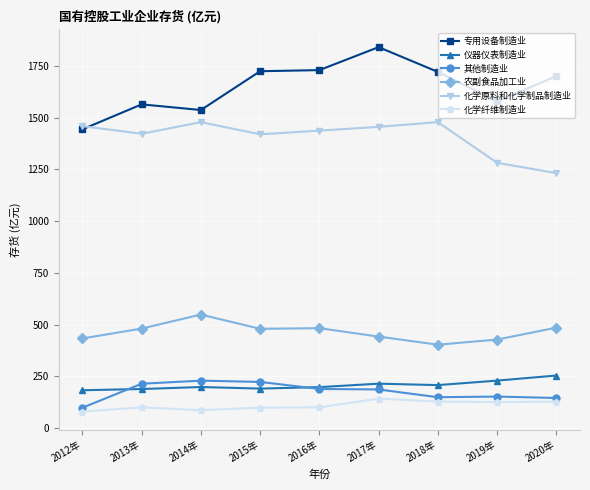

What is the difference between the maximum and minimum values in the 化学原料和化学制品制造业 series?

246.5